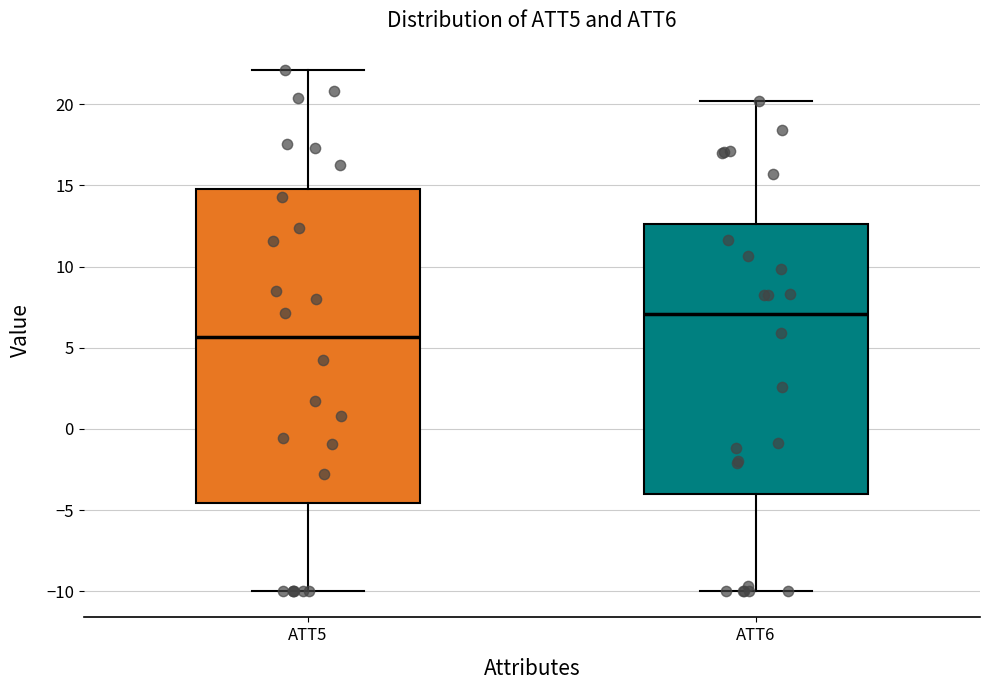

Reading left to right, transcribe this box plot: for each box, give where its median line is, the range the box spans, and where its two whiskers end, as read against the y-axis. The values are not printed on the chart, so give them approximately, as read against the axis.

ATT5: median 5.5, box -4.5 to 15.0, whiskers -10.0 to 22.0
ATT6: median 7.0, box -4.0 to 12.5, whiskers -10.0 to 20.0